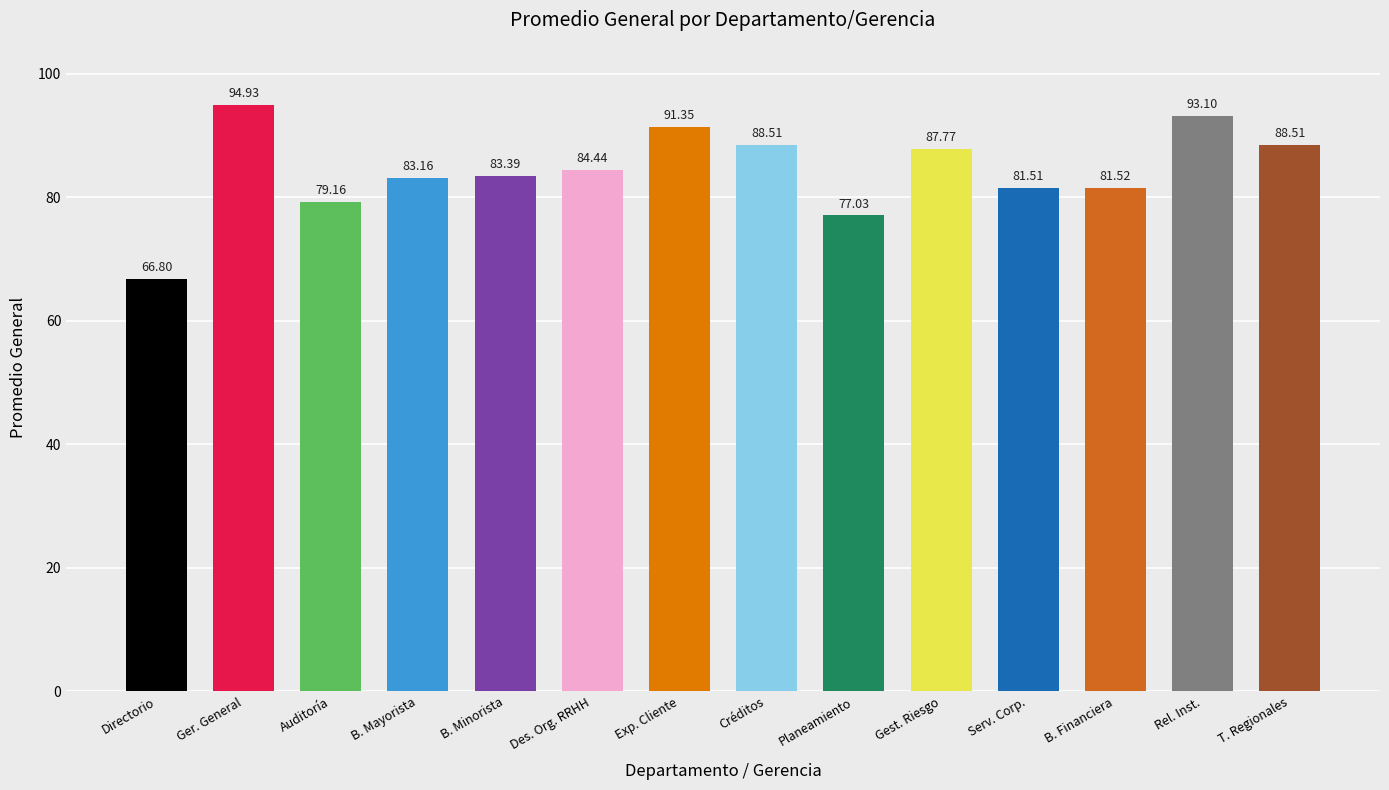

What is the label of the 13th bar from the left?

Rel. Inst.